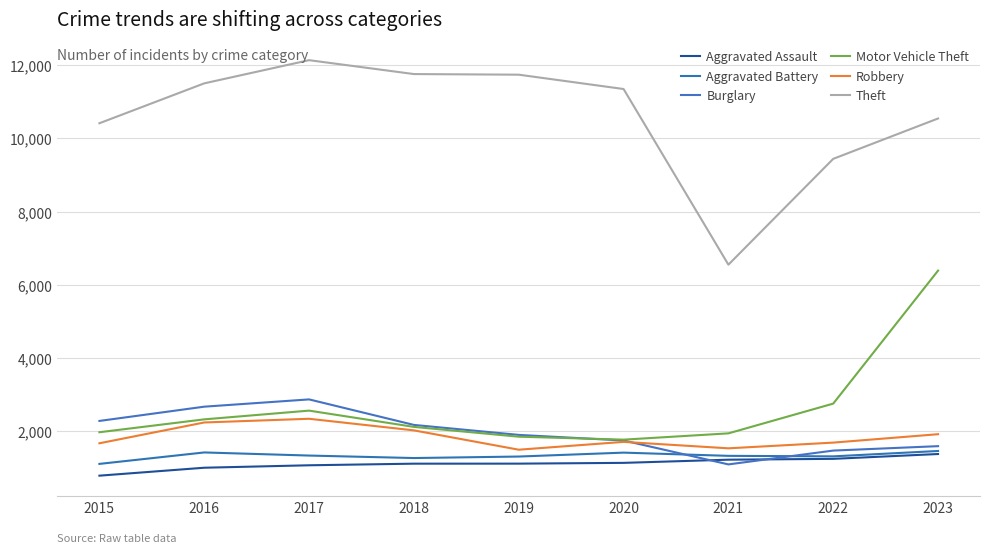

In Motor Vehicle Theft, how many points are lower than both neighbors (excluding endpoints)?

1